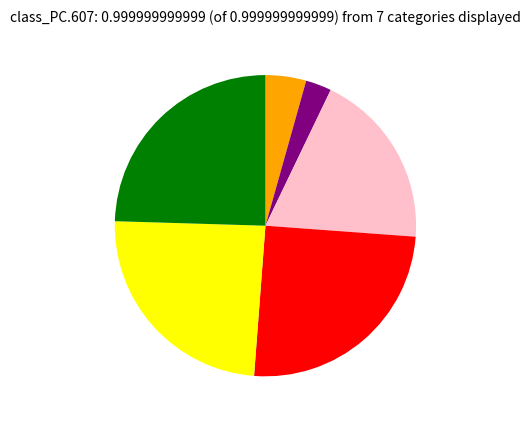

Does any single category account for the majority?

No